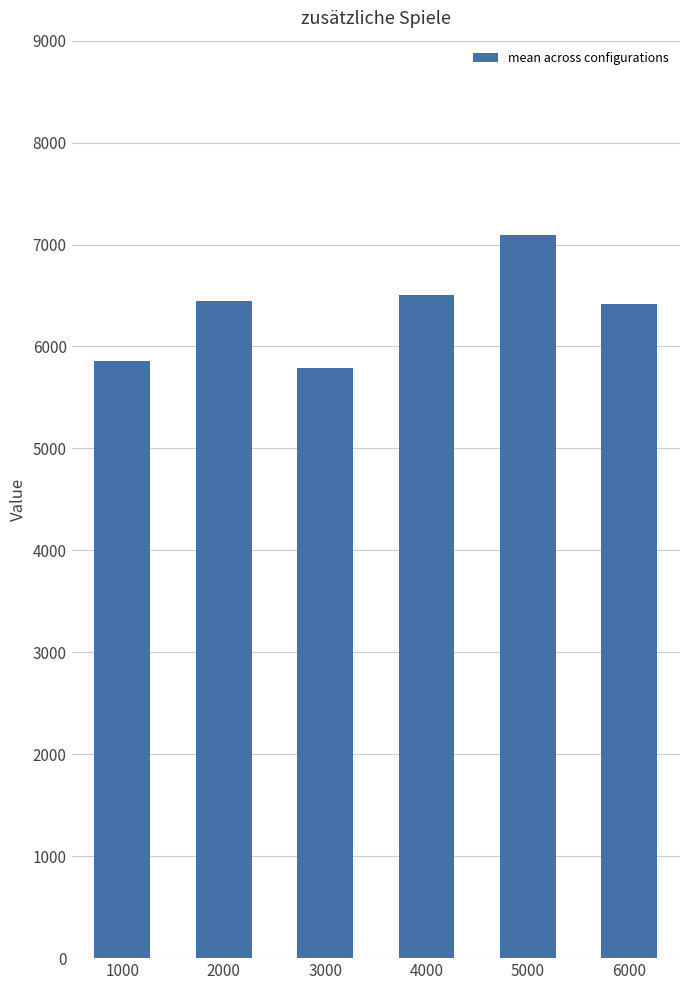

True or false: the data shows 5860.5 at 1000.

True